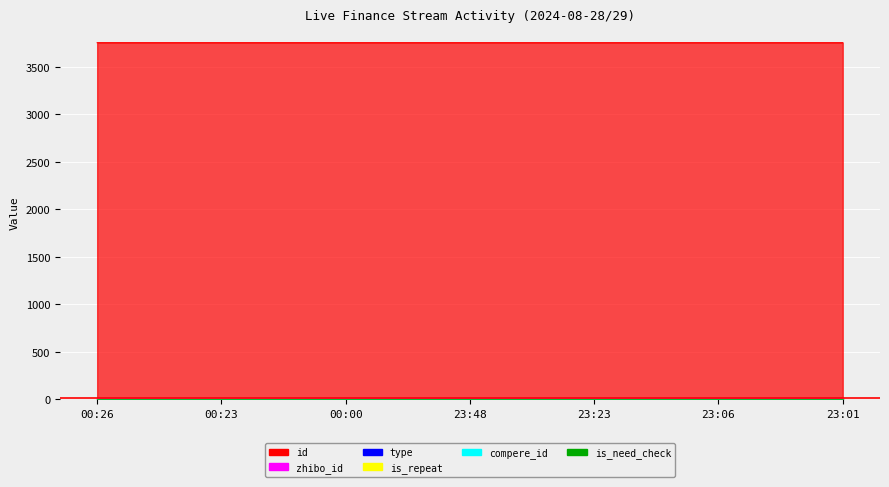

The type series shows 0.0 at 23:01. True or false?

True